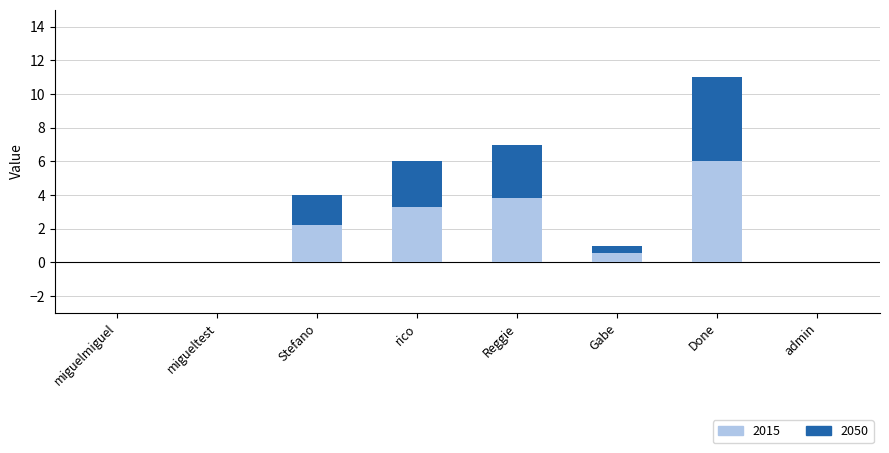

True or false: 2015 has a value of 1.5 at Stefano.

False